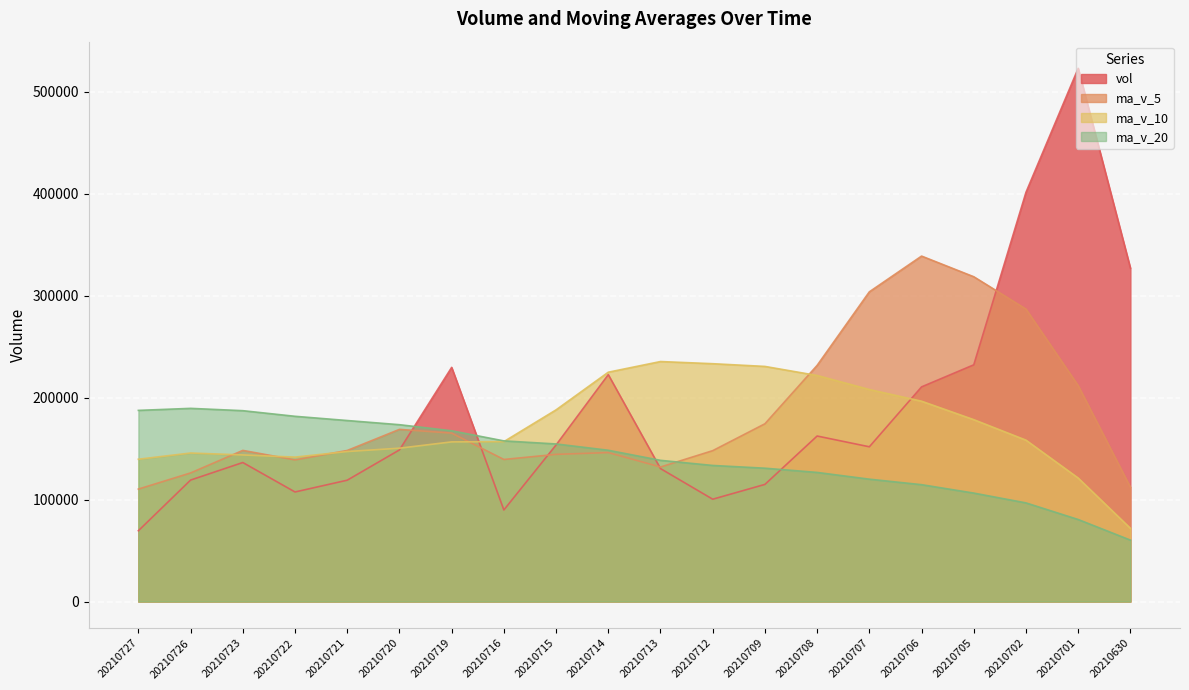

List the series in order of their peak value, lowest first.

ma_v_20, ma_v_10, ma_v_5, vol